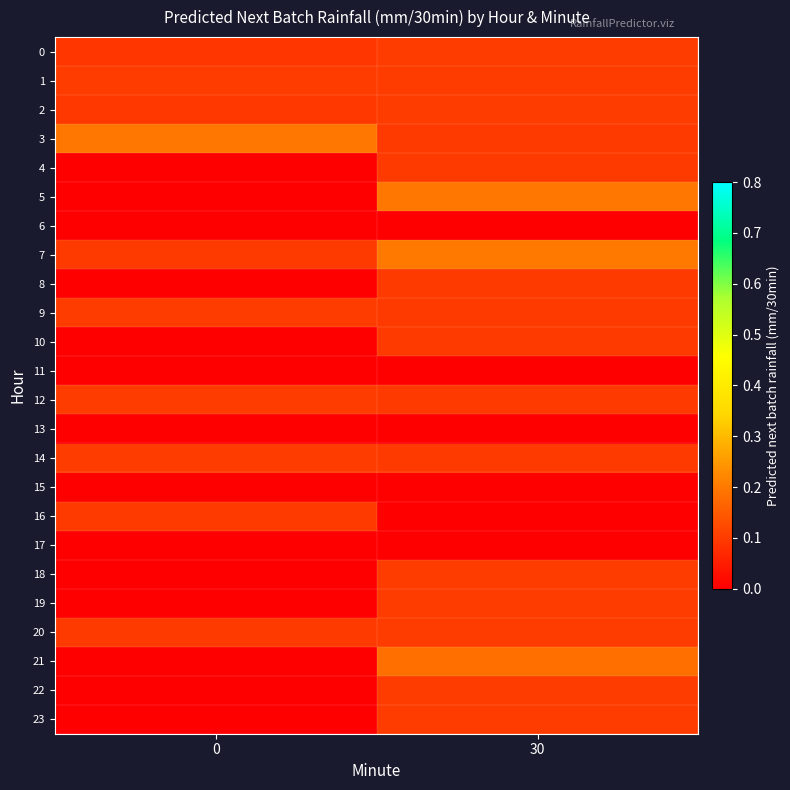

List the series in order of their peak value, highest first.

7, 5, 3, 21, 23, 22, 12, 0, 20, 19, 1, 9, 14, 18, 2, 16, 4, 8, 10, 6, 11, 13, 15, 17